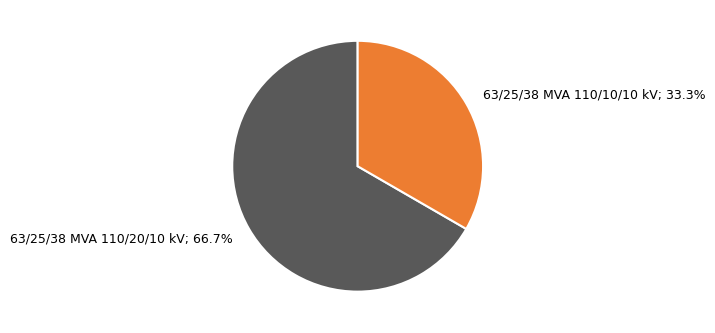

Is there any slice that represents more than half of the pie?

Yes